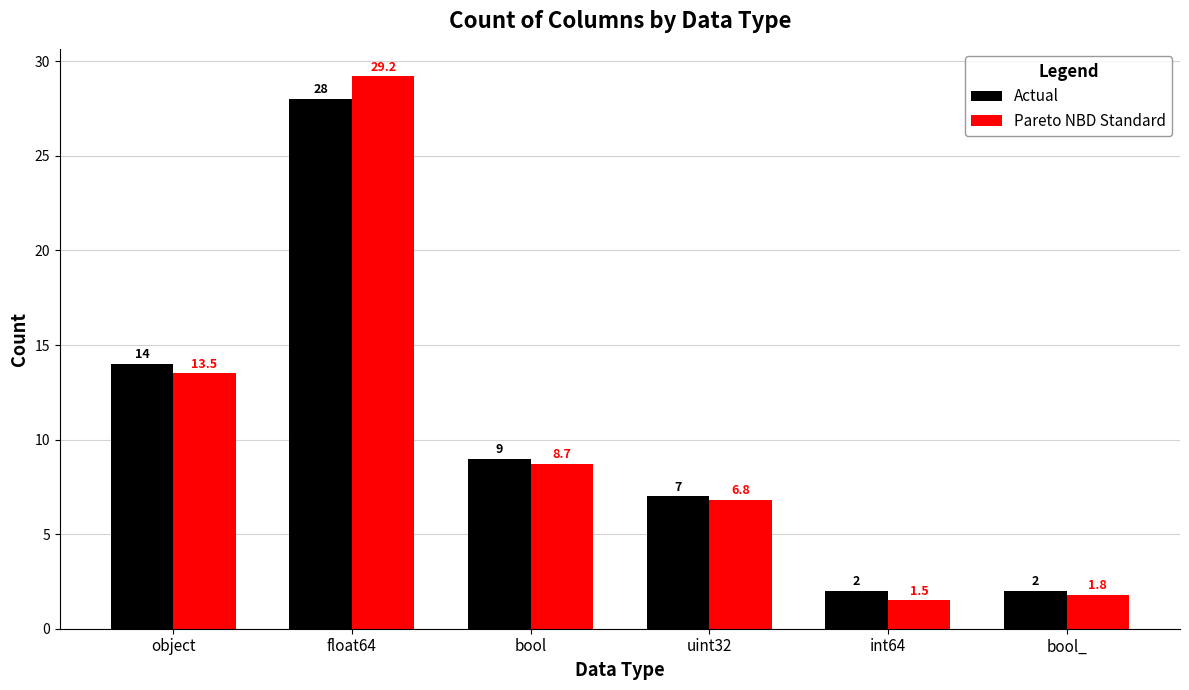

At int64, list the series in order from smallest to largest.

Pareto NBD Standard, Actual